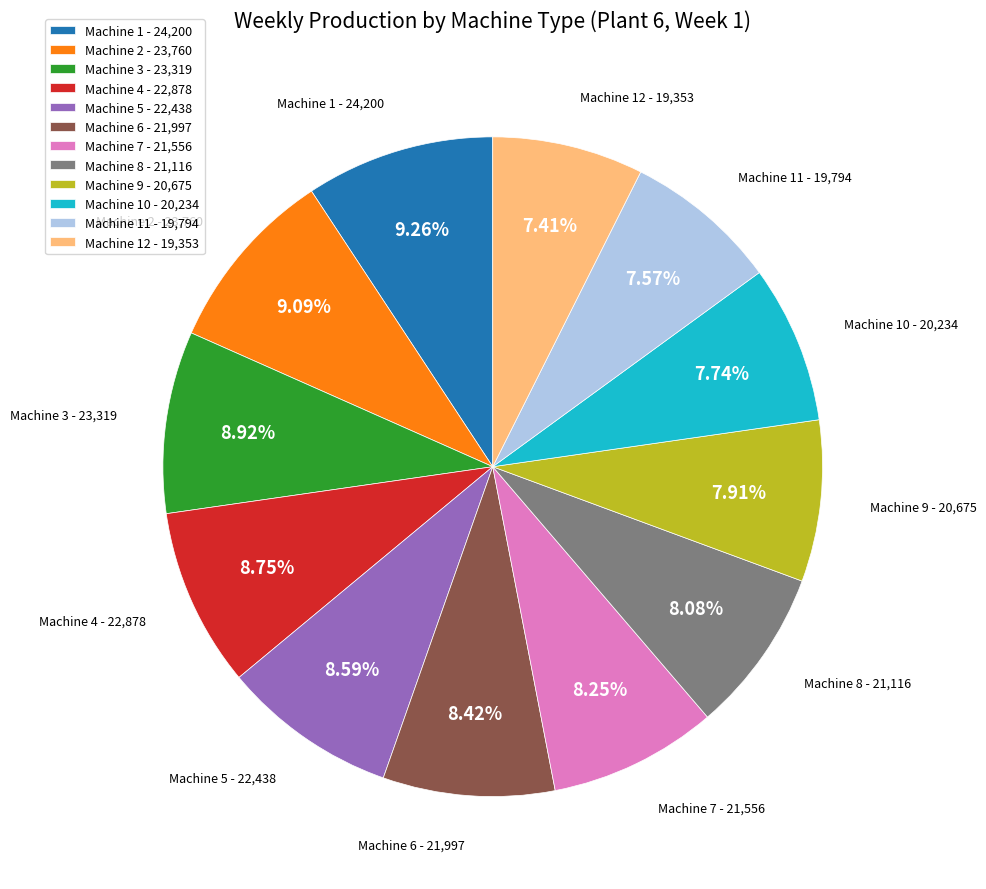

What is the ratio of the value at Machine 12 - 19,353 to the value at Machine 11 - 19,794?

1.0